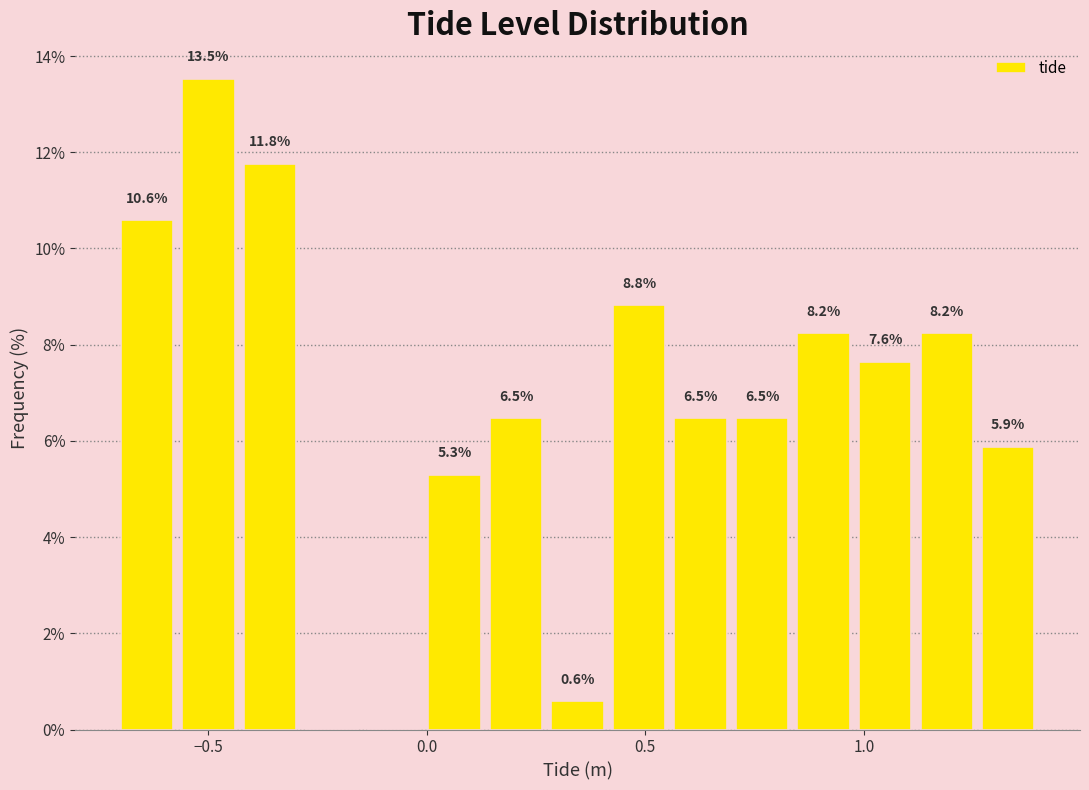

Read against the x-axis, roughly where is the centre of the tallest bar?

-0.50